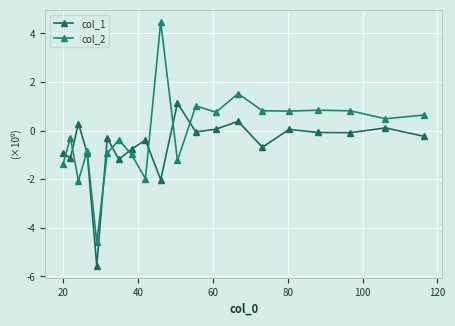

Which series has the widest spread of values?

col_2